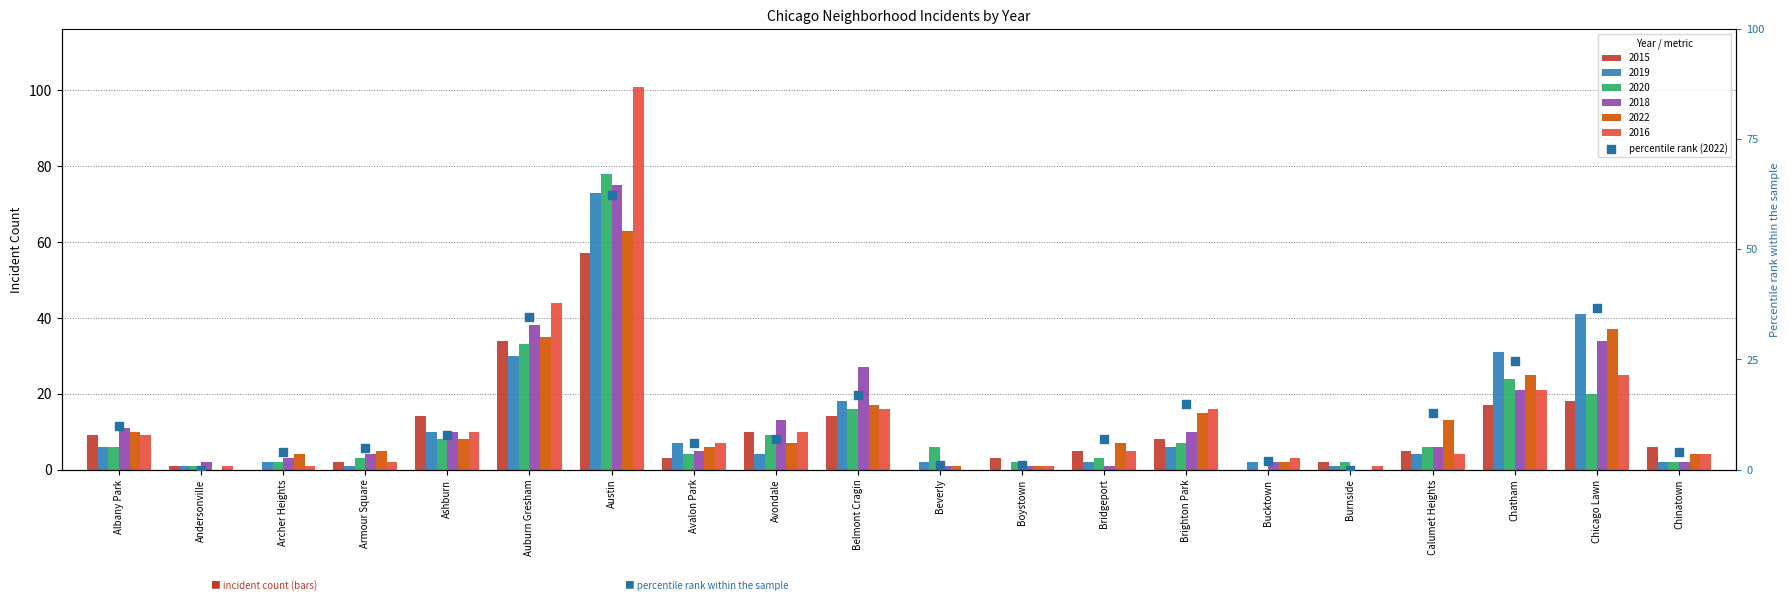

Approximately how many times larger is the value at Austin compared to Calumet Heights?

4.8